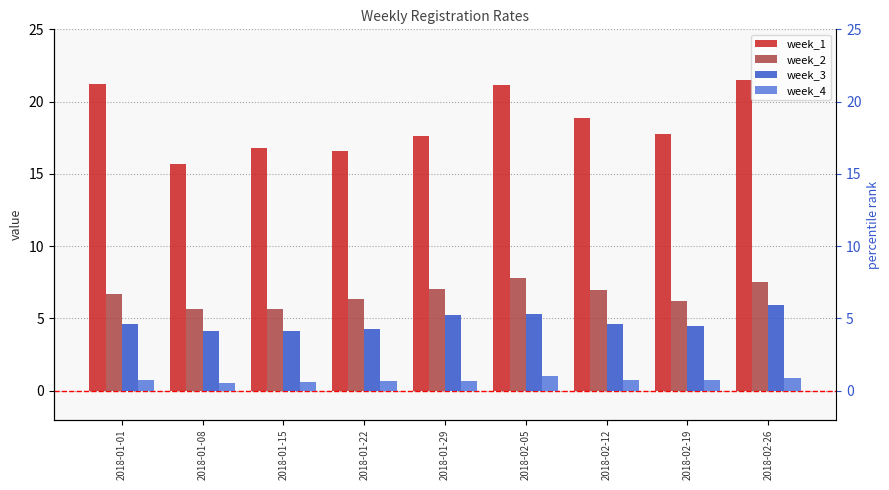

True or false: week_4 has a value of 0.7 at 2018-01-22.

True